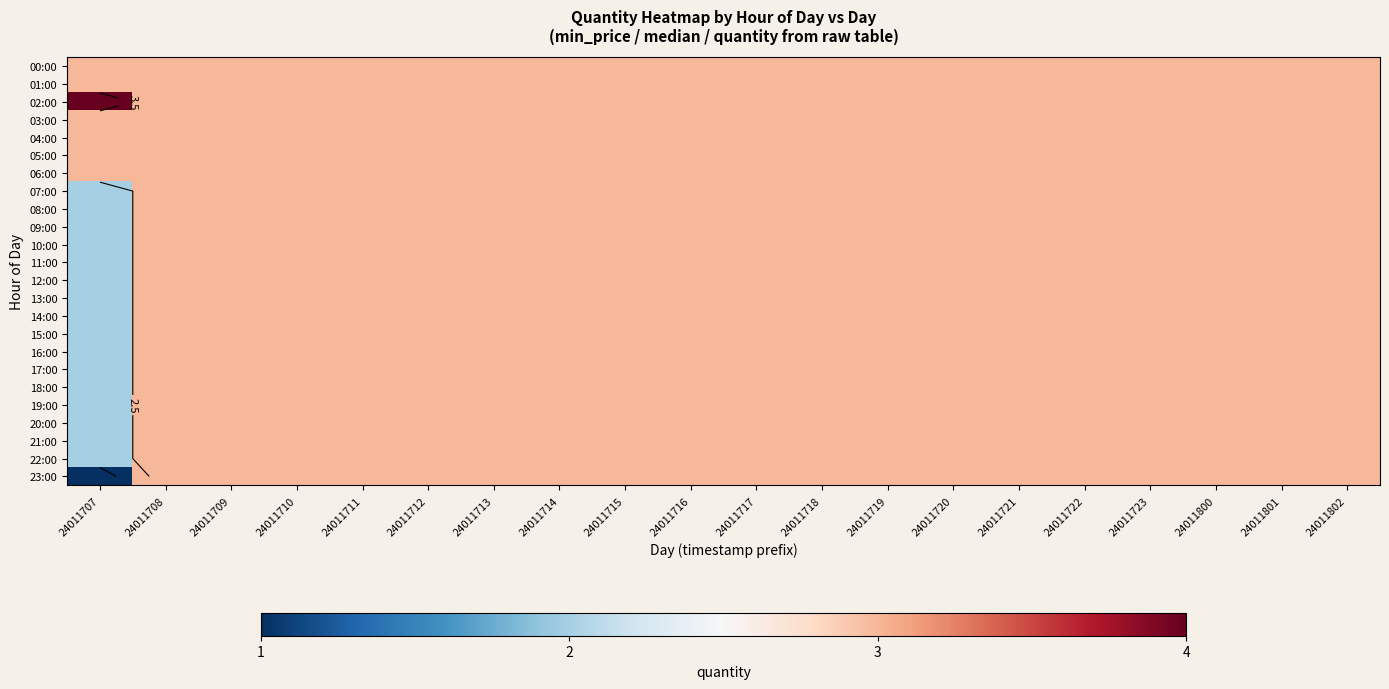

Is the value of 01:00 at 24011721 greater than the value of 15:00 at 24011802?

No